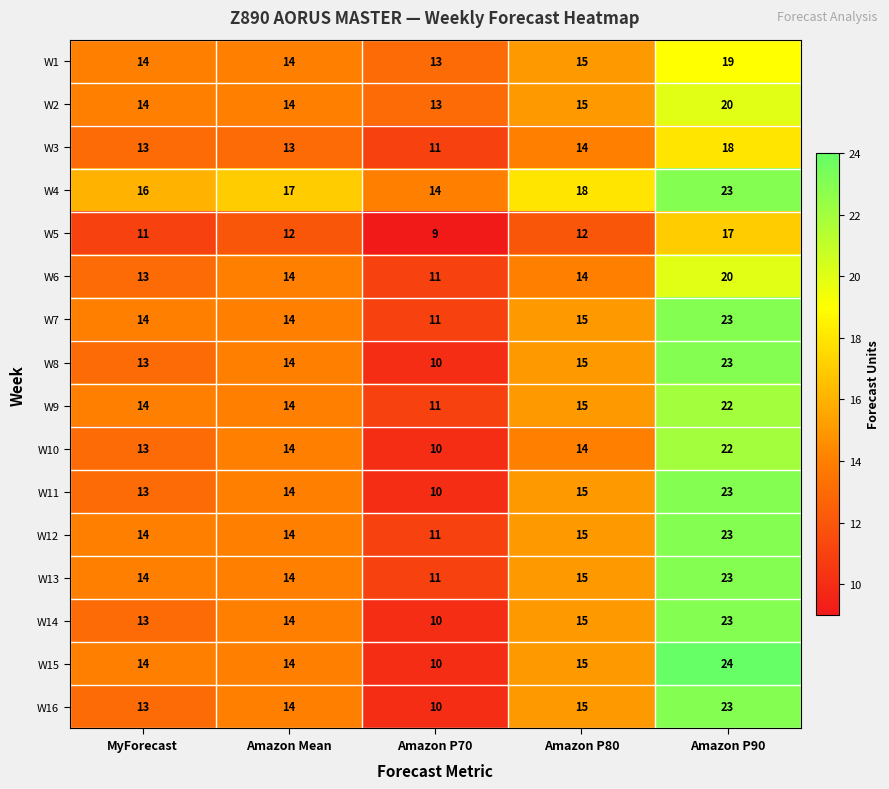

Which series has the widest spread of values?

W15